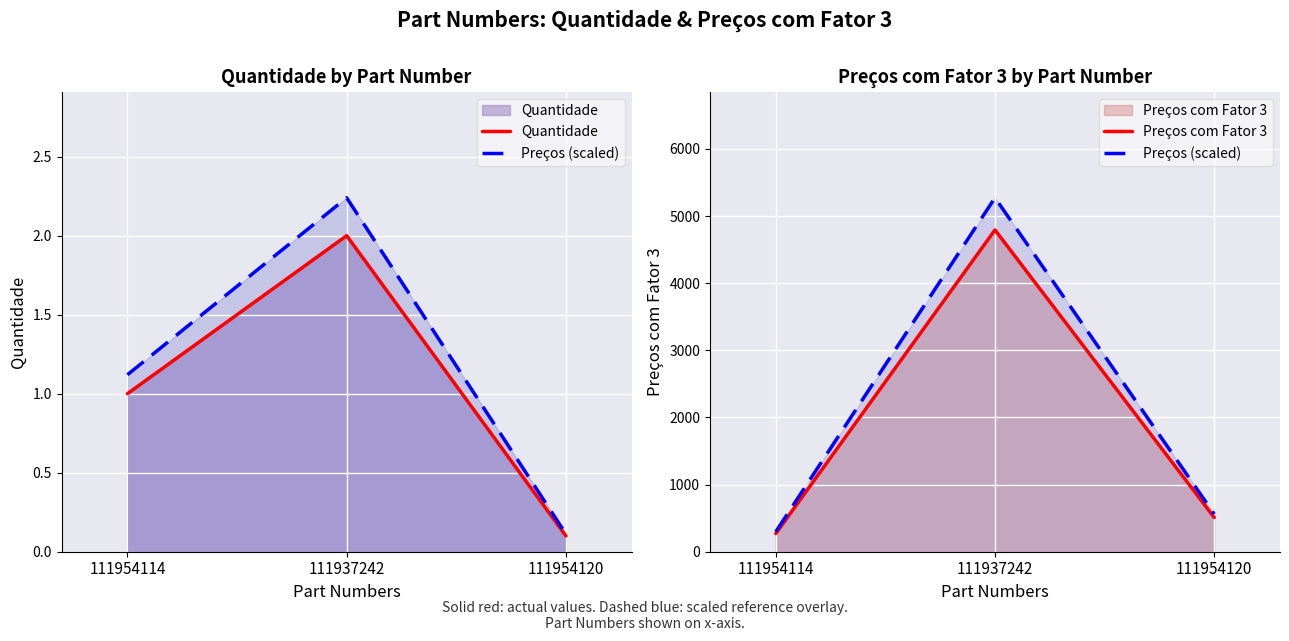

Count the number of data series in this chart.

3